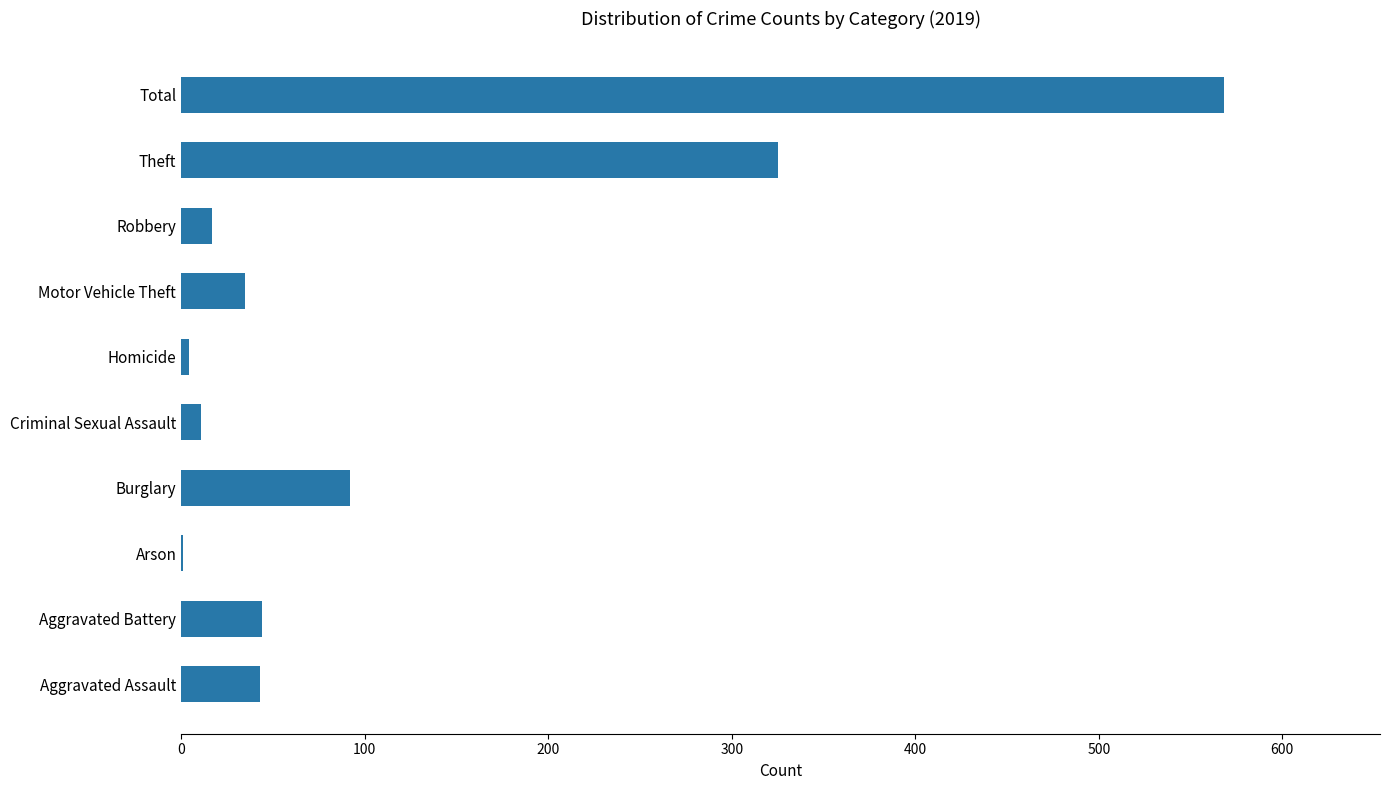

What is the greatest value displayed?

568